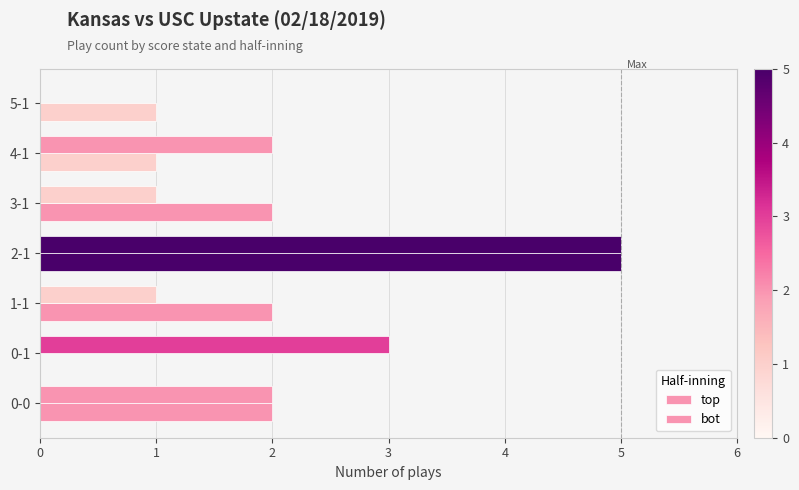

How many series are shown in this chart?

2